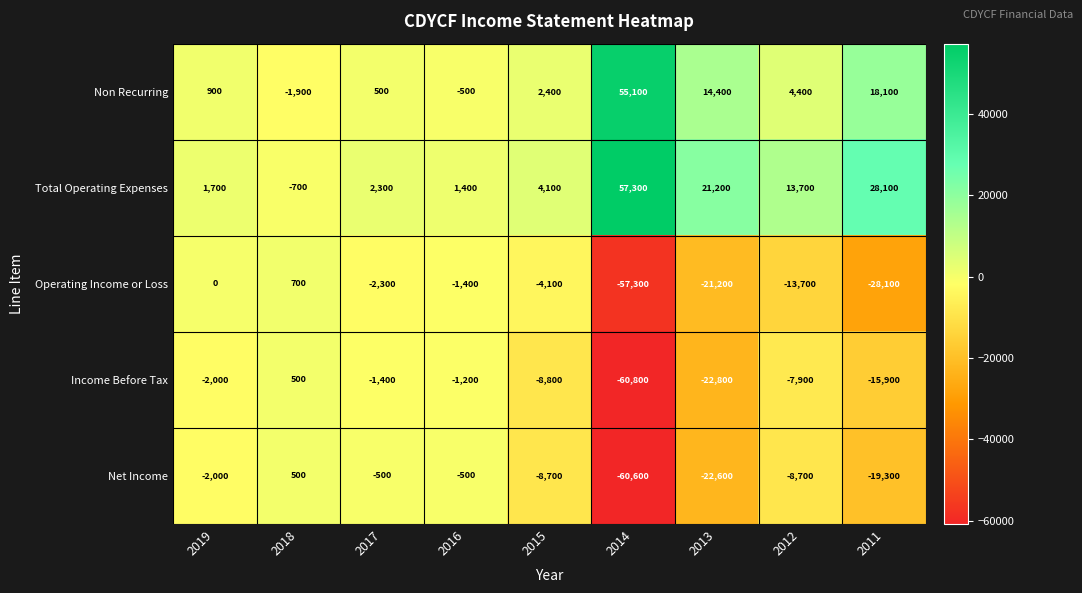

What is the average value of the Non Recurring series?

10378